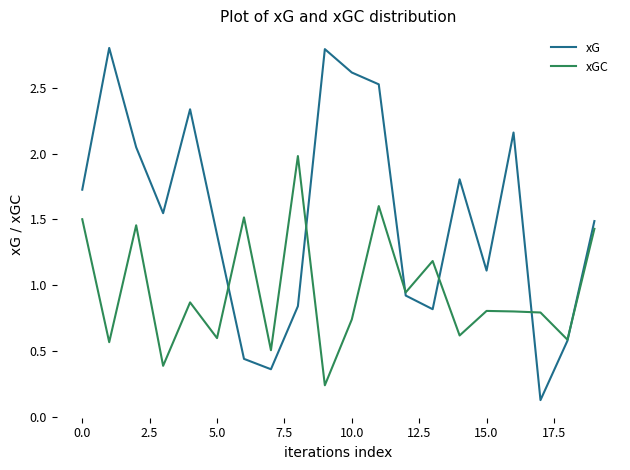

What is the greatest value displayed?

2.8